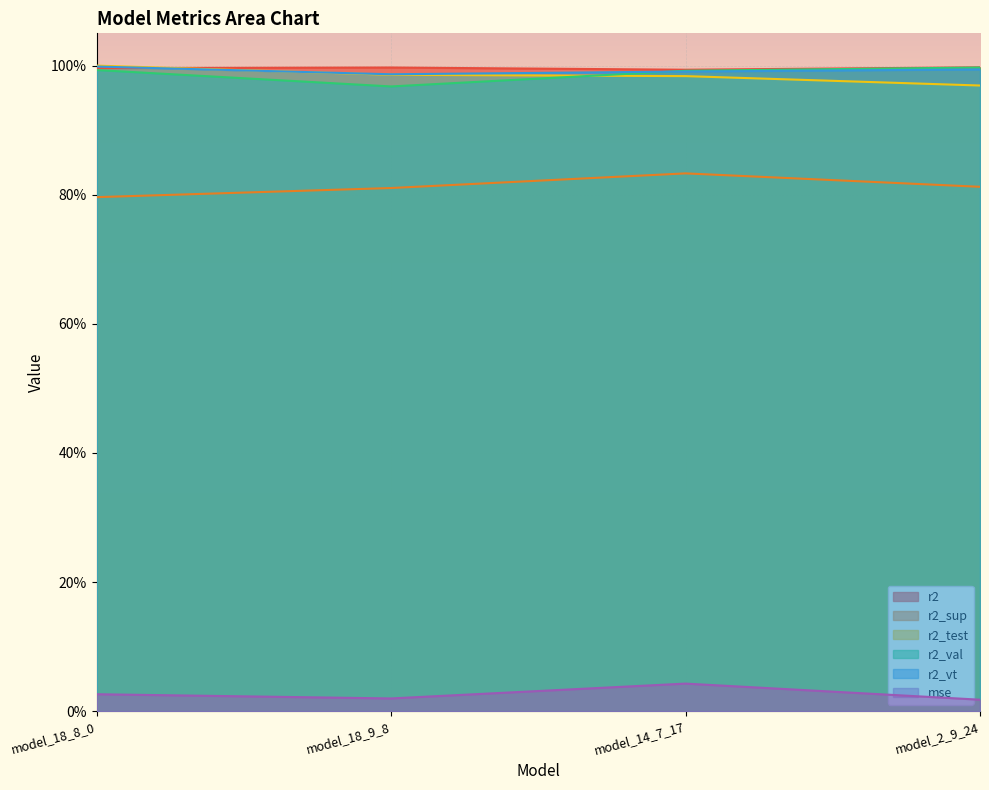

What is the minimum value for r2_sup?

0.8